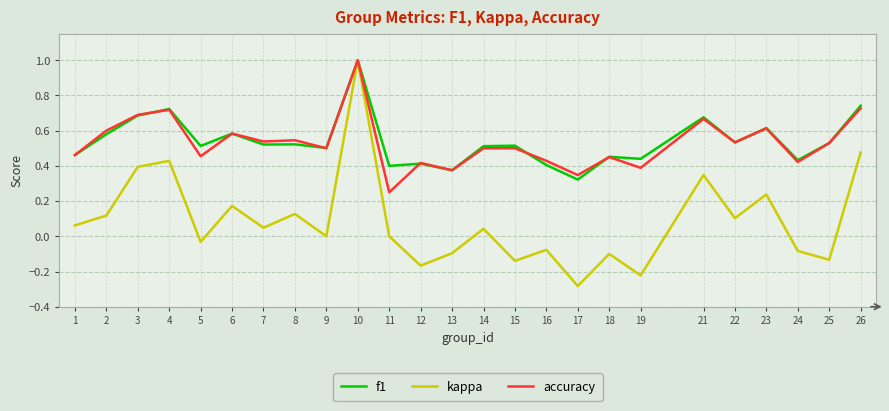

At which label does kappa first exceed 0?

1